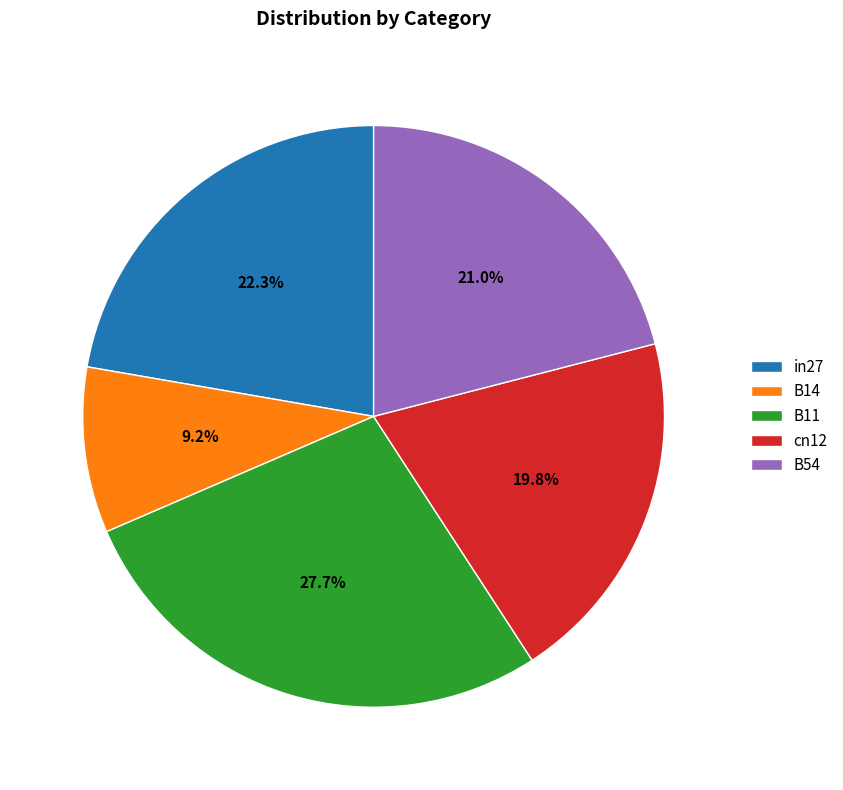

Which has a higher value, B54 or cn12?

B54